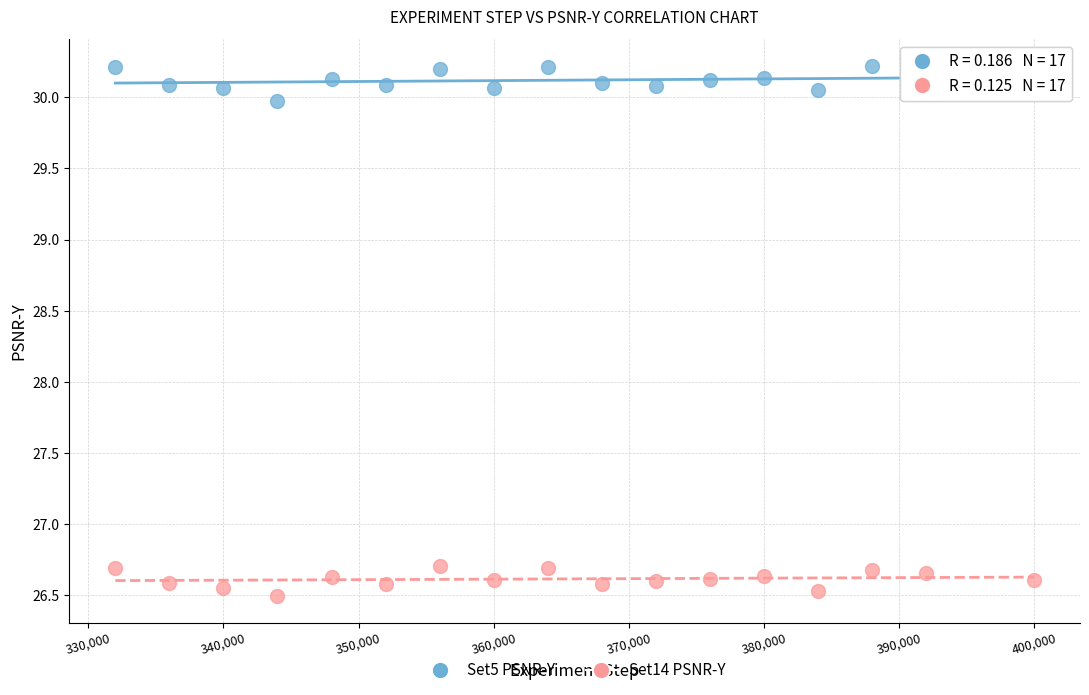

Across all data points, what is the range of X values (max minus min)?

68000.0